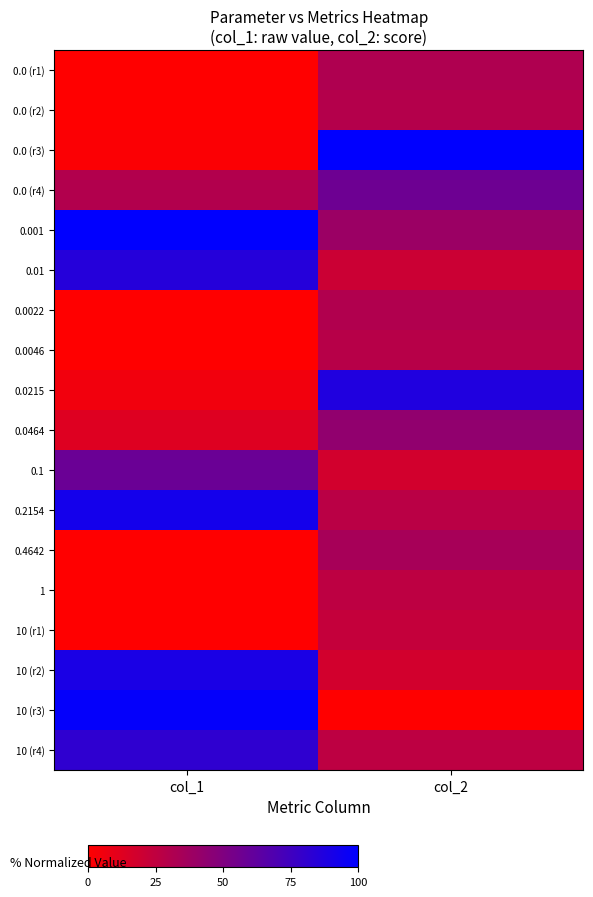

Between col_1 and col_2, which is larger?

col_2